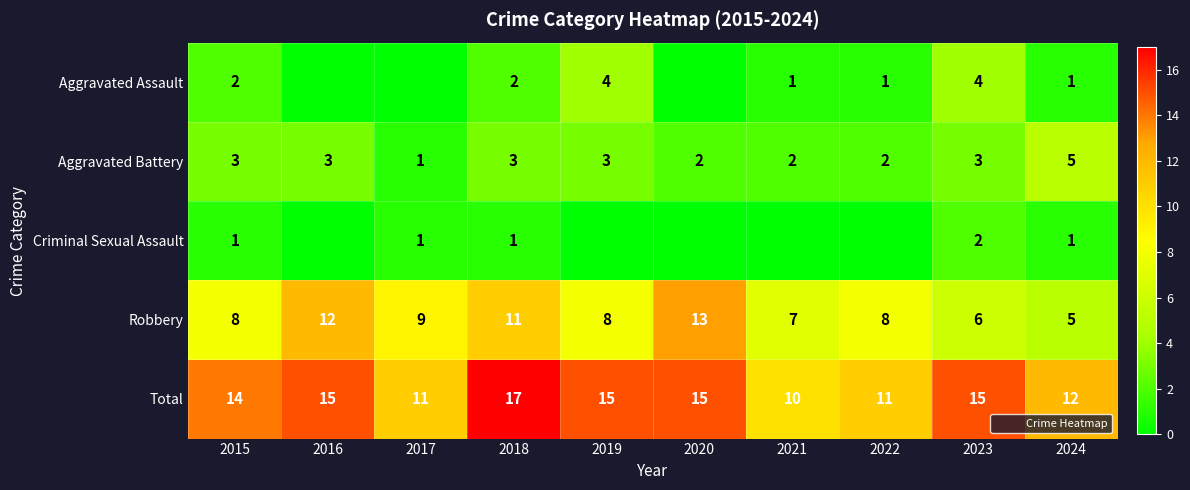

At which label does Total first exceed 15?

2018